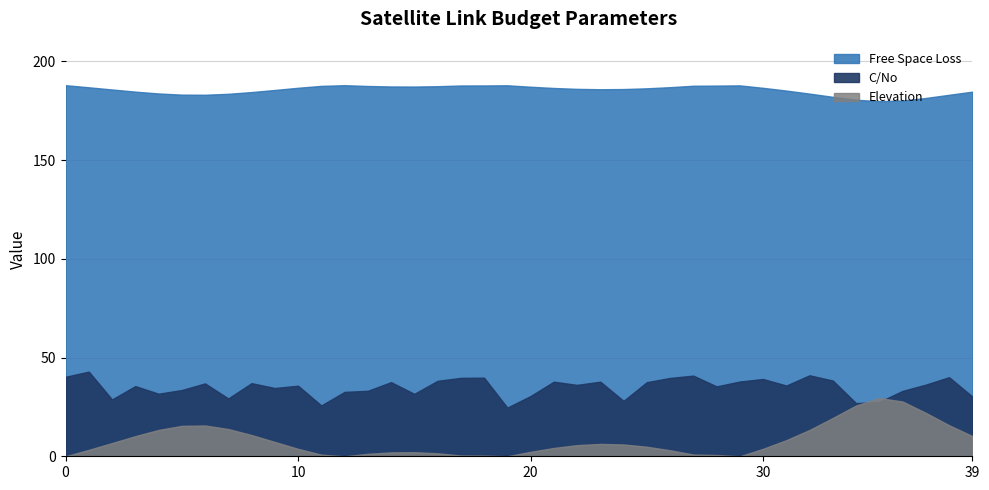

How many interior local peaks does the C/No series have?

13